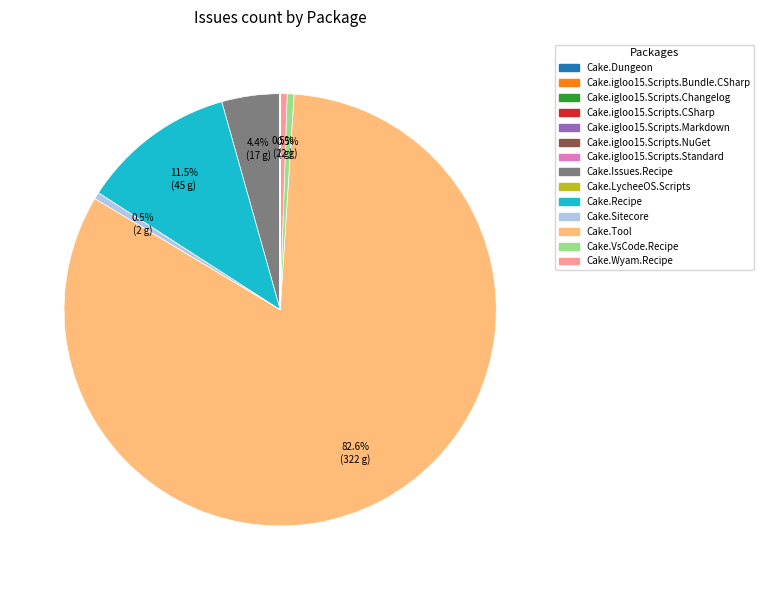

Does any single category account for the majority?

Yes